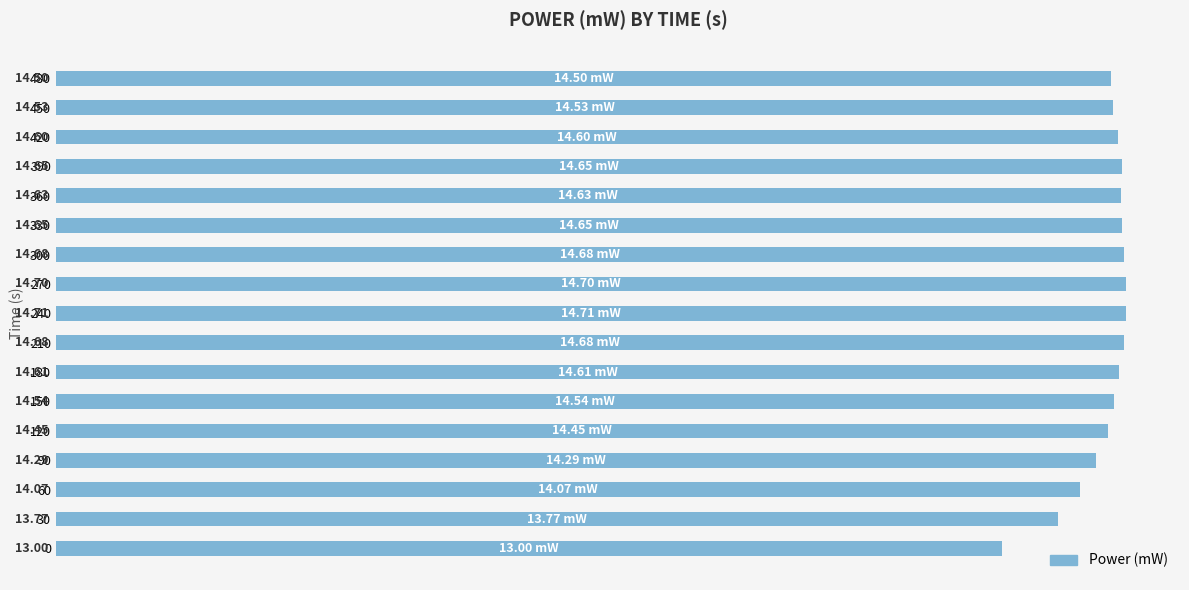

Which has a higher value, 270 or 330?

270